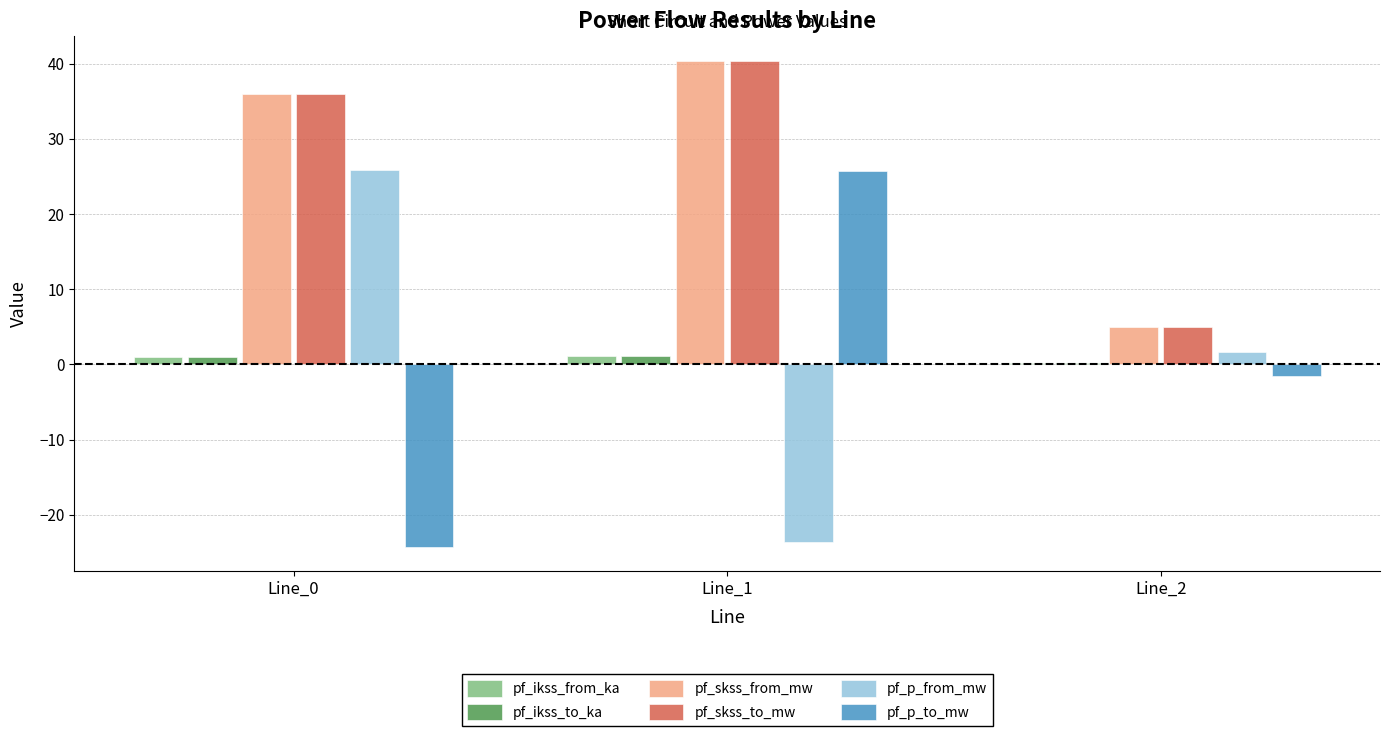

The pf_skss_to_mw series shows 8.1 at Line_0. True or false?

False